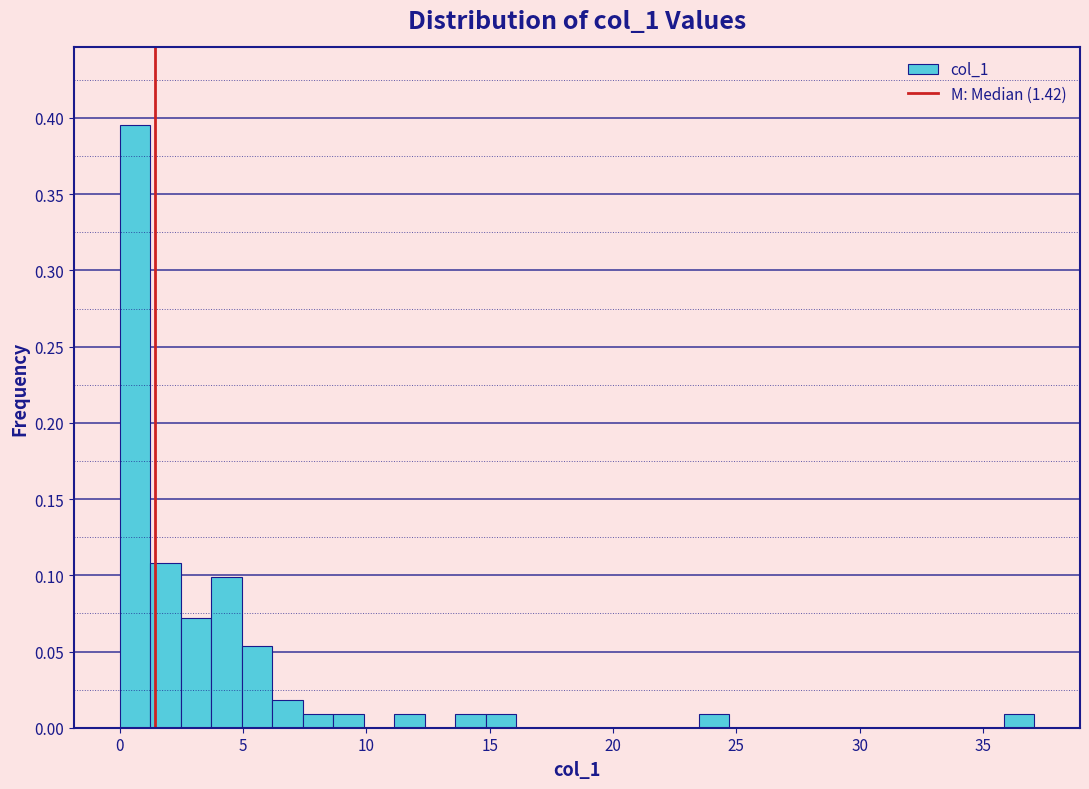

Read against the x-axis, roughly where is the centre of the tallest bar?

0.5